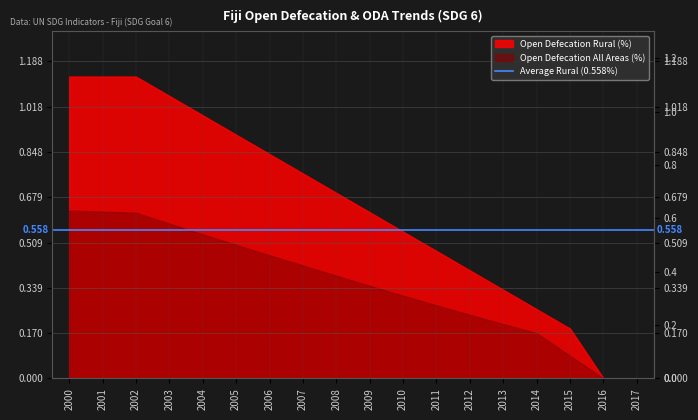

True or false: Open Defecation Rural (%) and Open Defecation All Areas (%) cross at least once.

False